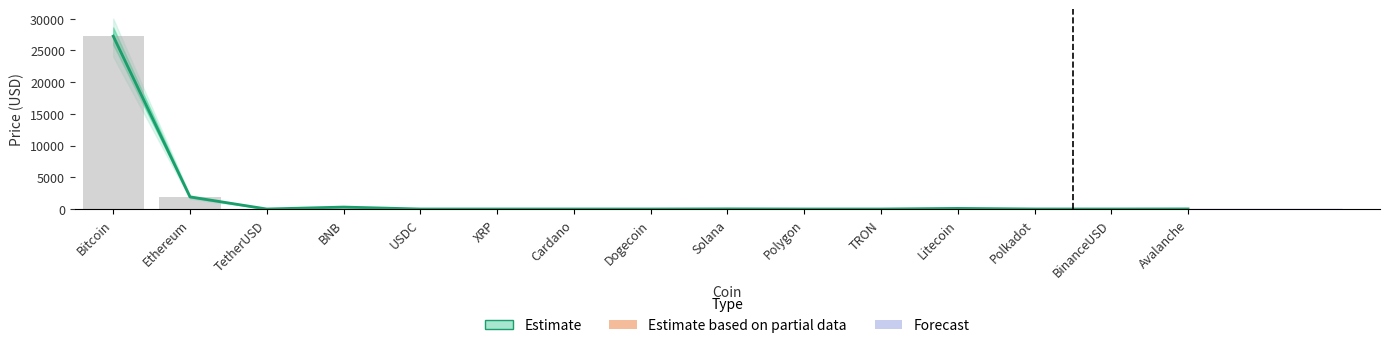

Reading right to left, list all the values displayed in this chart.

Avalanche=14.9	BinanceUSD=1.0	Polkadot=5.4	Litecoin=95.7	TRON=0.1	Polygon=0.9	Solana=22.3	Dogecoin=0.1	Cardano=0.4	XRP=0.5	USDC=1.0	BNB=306.4	TetherUSD=1.0	Ethereum=1906.6	Bitcoin=27237.3